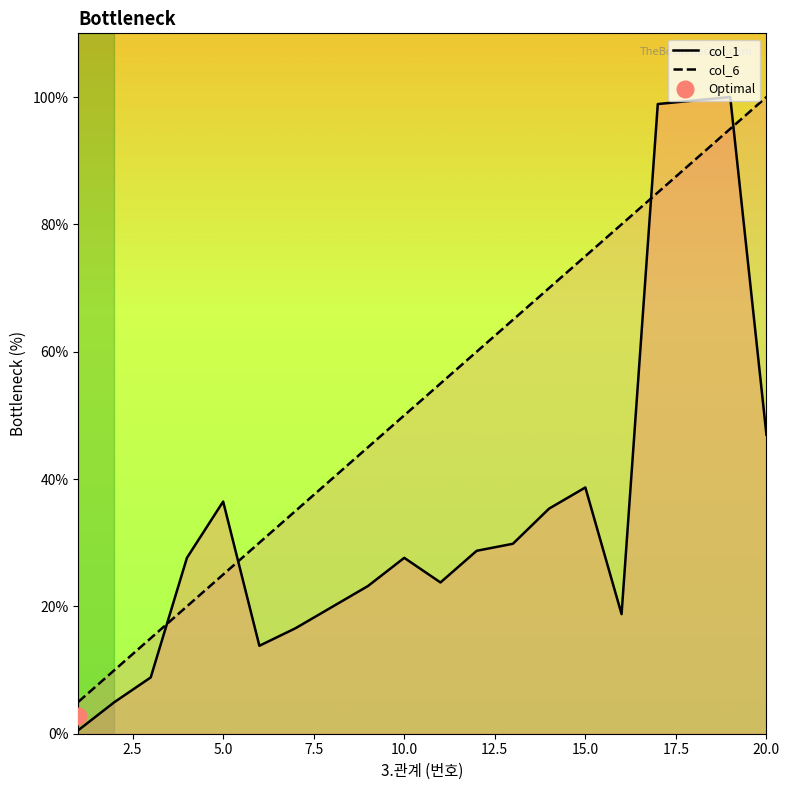

How many intersections are there between col_6 and col_1?

4